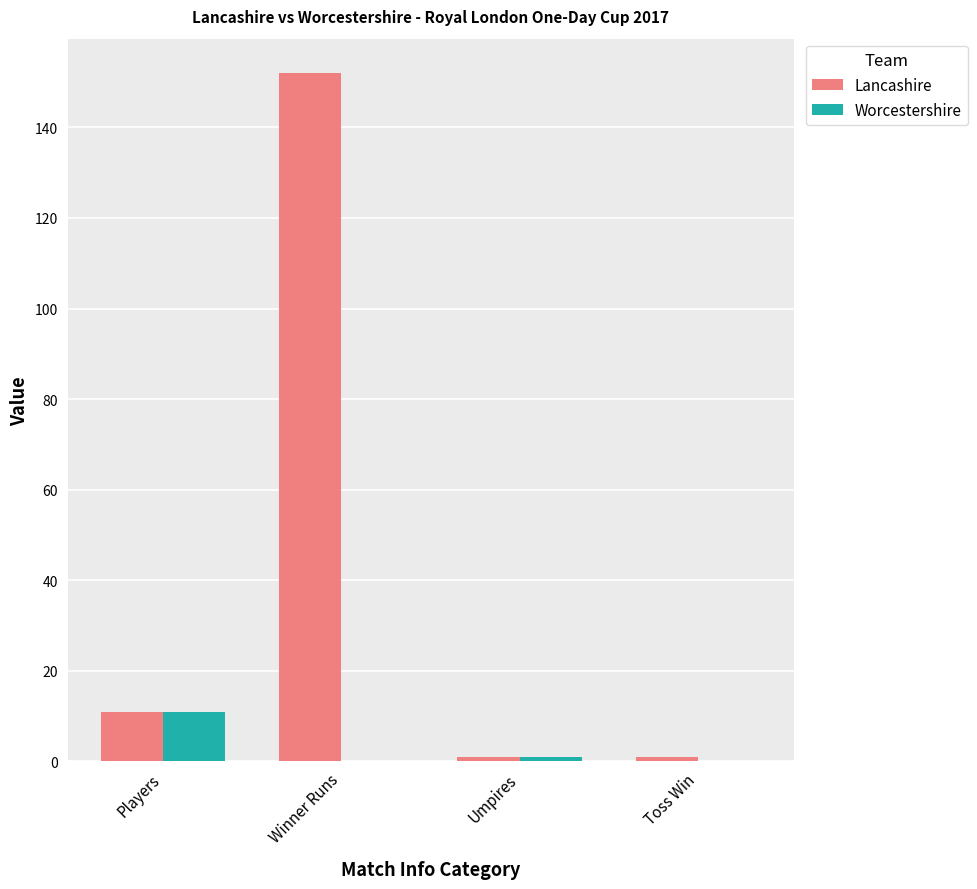

The value of Worcestershire at Toss Win is 0. True or false?

True